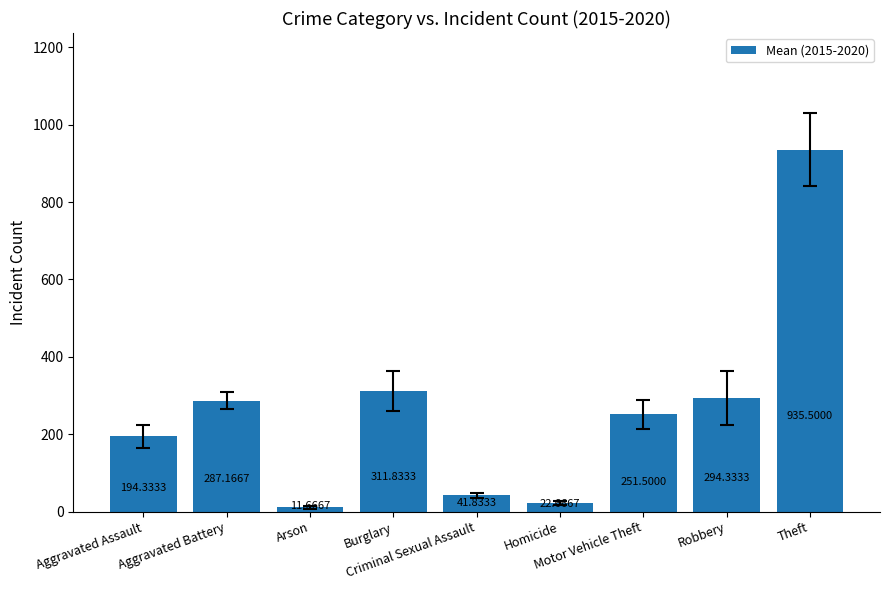

What is the change in value from Burglary to Motor Vehicle Theft?

-60.3